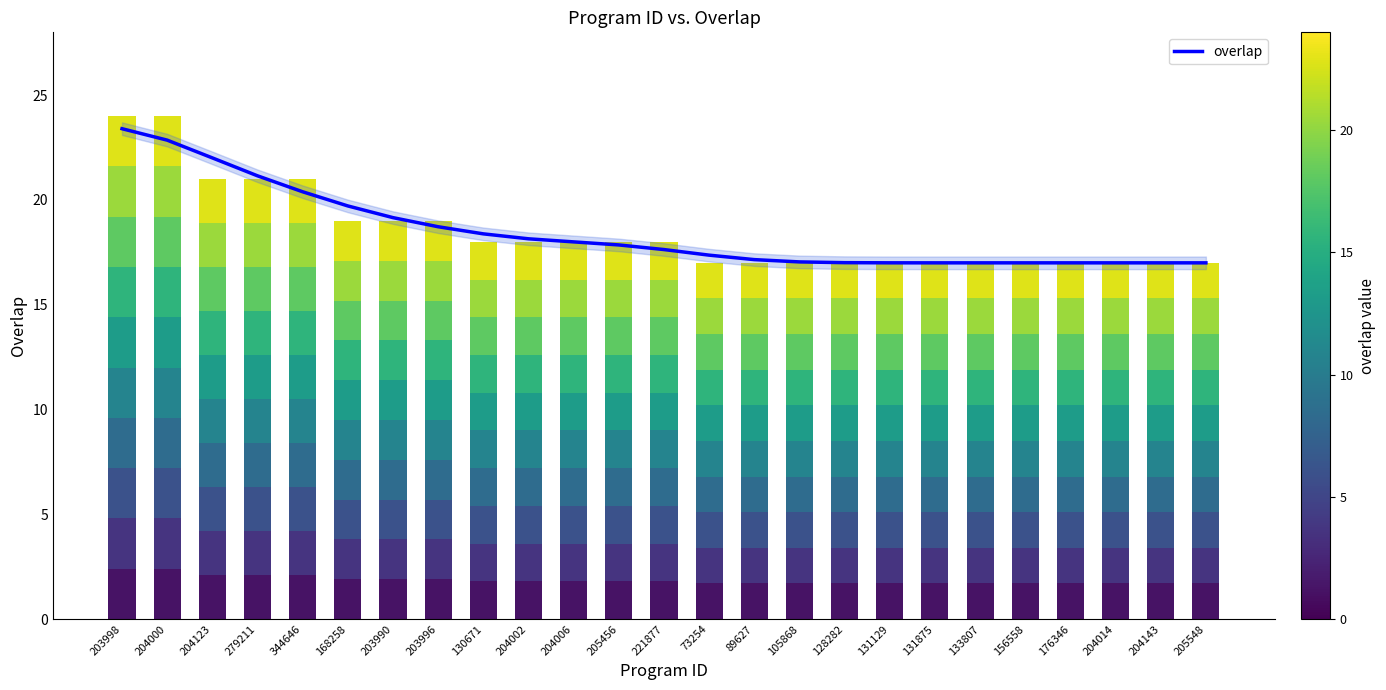

How many series are shown in this chart?

1